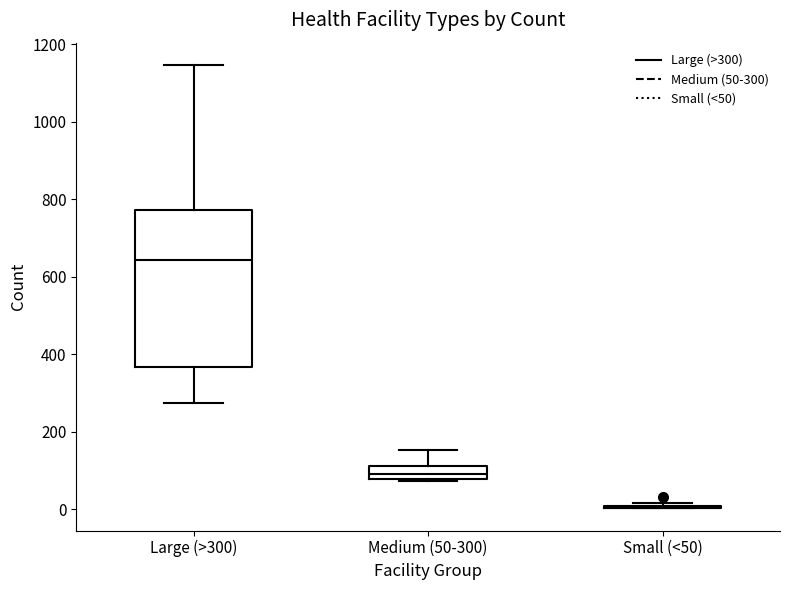

Where is the lower edge of the box for Large (>300) on the y-axis? The values are not printed on the chart, so give them approximately, as read against the axis.

360